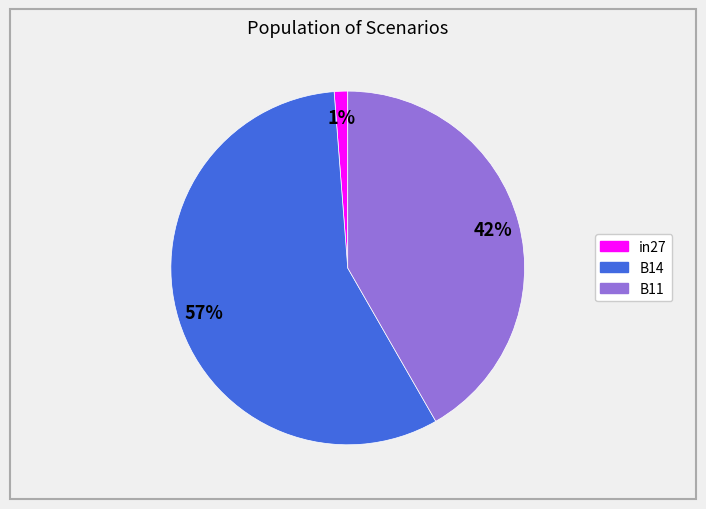

True or false: B11 accounts for 32% of the total.

False